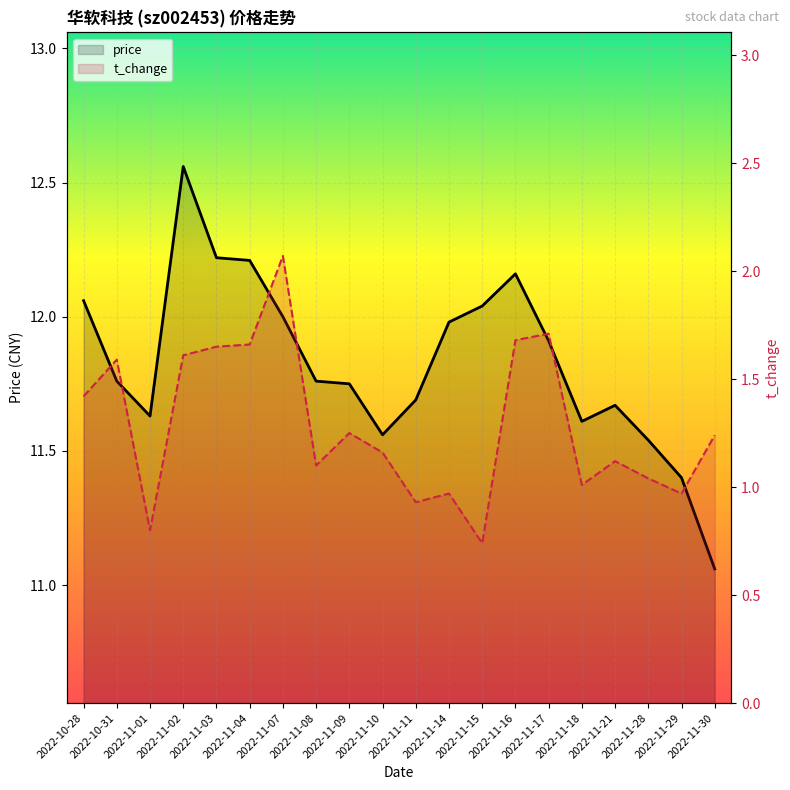

True or false: price and t_change intersect in this chart.

False